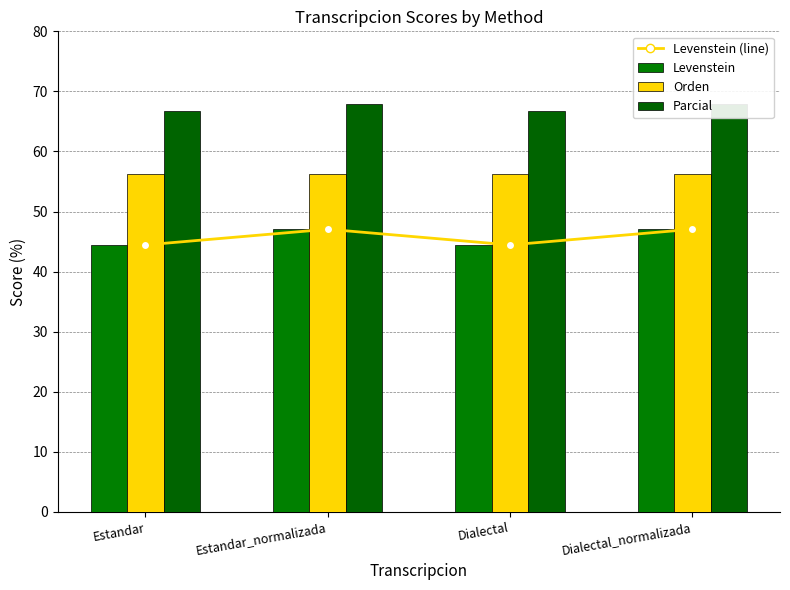

What are all the series names shown in the legend?

Levenstein (line), Levenstein, Orden, Parcial